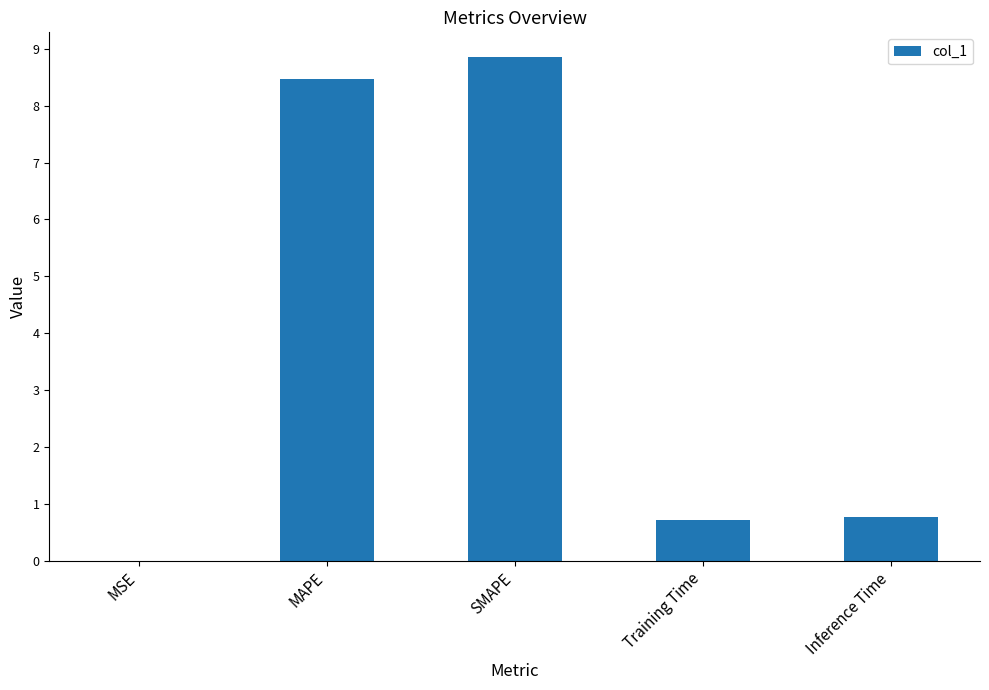

What is the sum of all values?

18.8